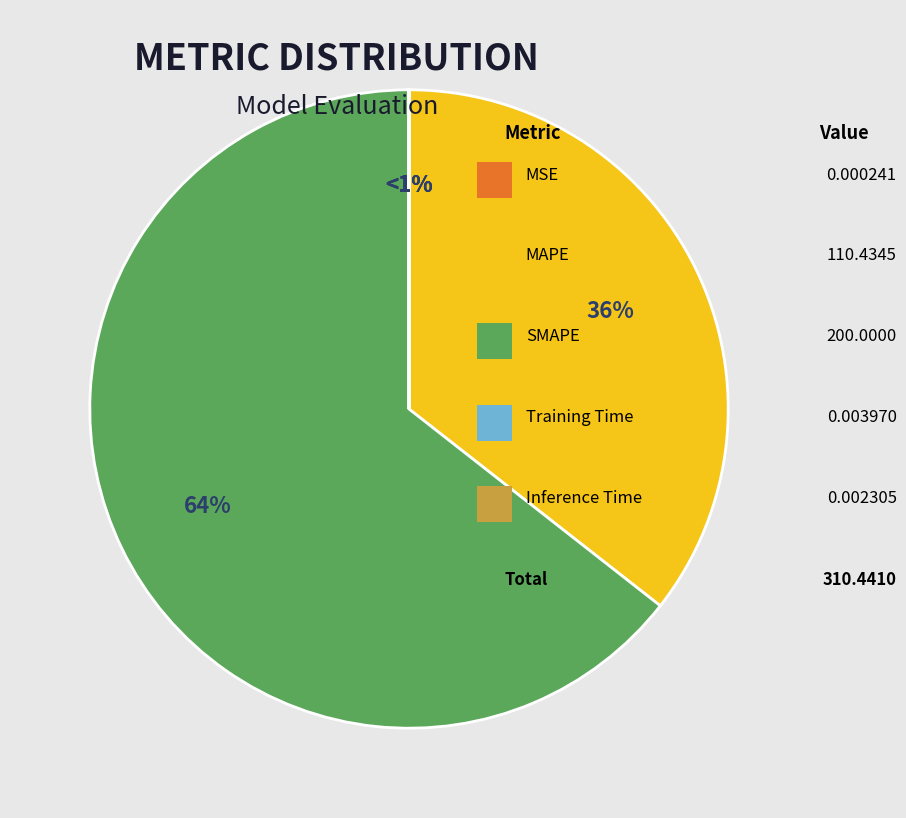

How many slices are in this pie chart?

5